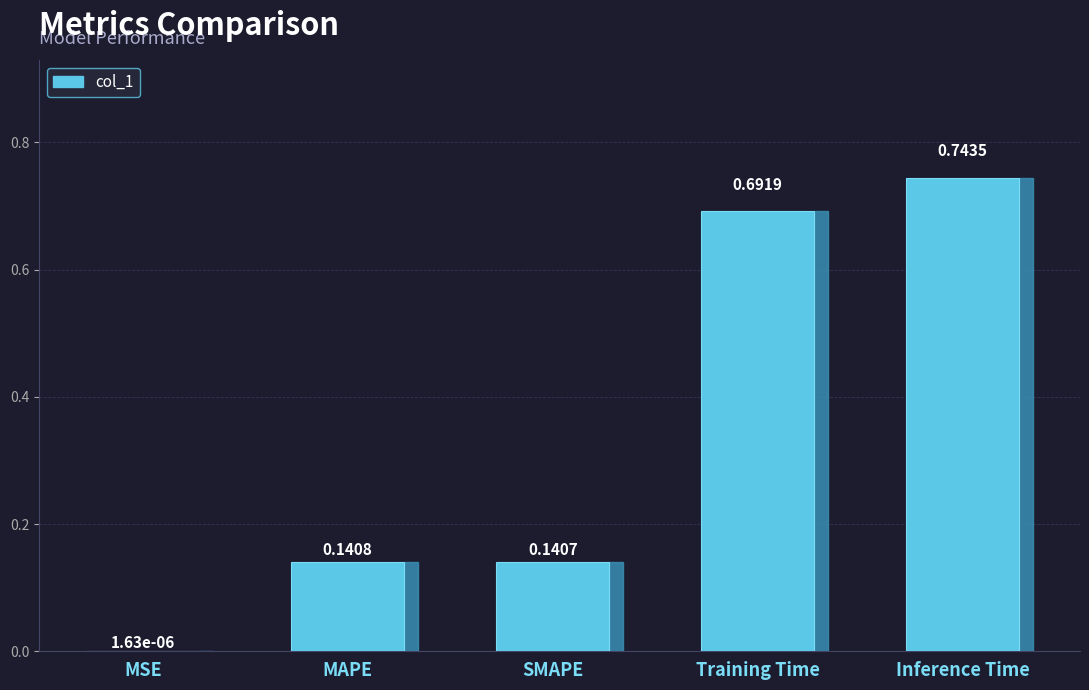

Which category has the highest value across all series?

Inference Time